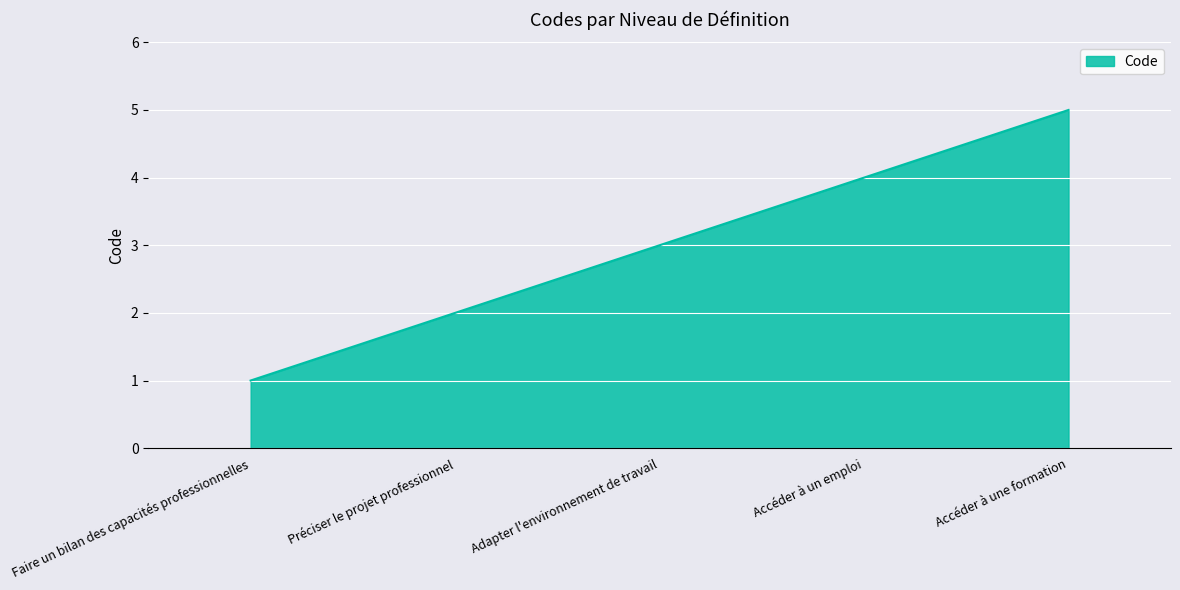

What is the approximate value at Adapter l'environnement de travail?

3